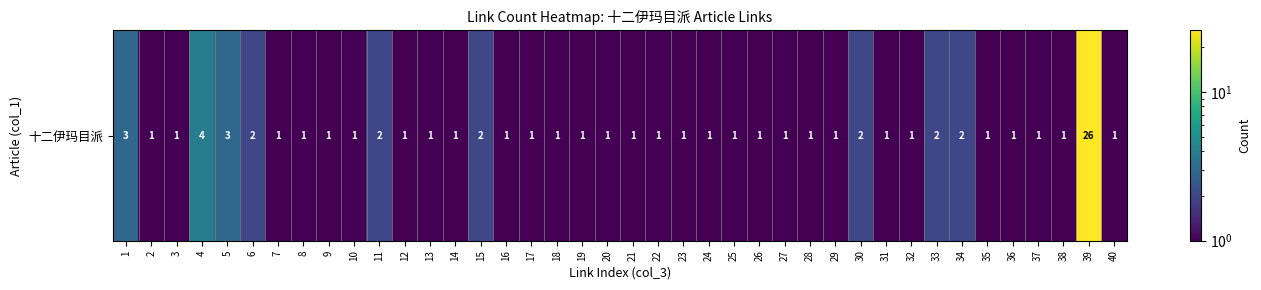

At which category does the chart reach its peak across all series?

39